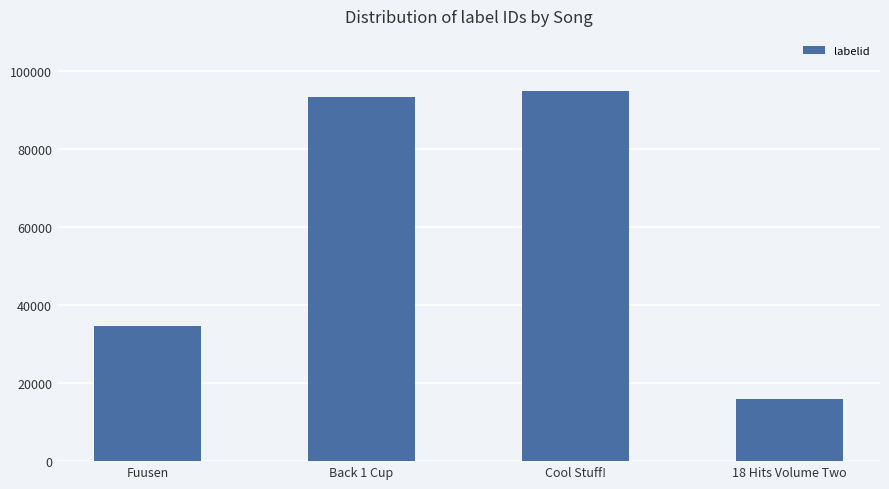

What is the difference between the values at Fuusen and Cool Stuff!?

60127